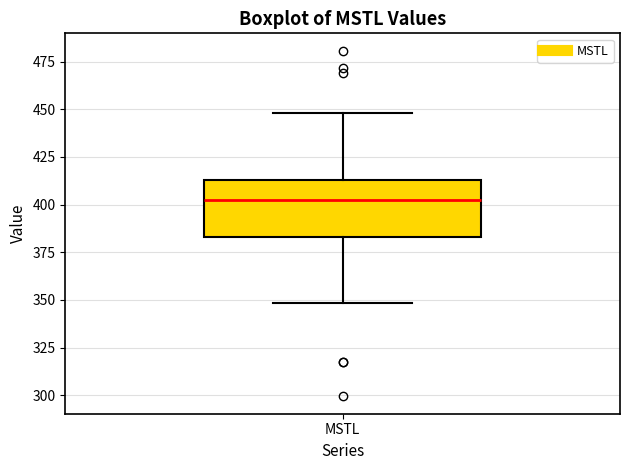

Transcribe this box plot: give where the median line is, the range the box spans, and where the two whiskers end, as read against the y-axis. The values are not printed on the chart, so give them approximately, as read against the axis.

median 400, box 385 to 415, whiskers 350 to 450